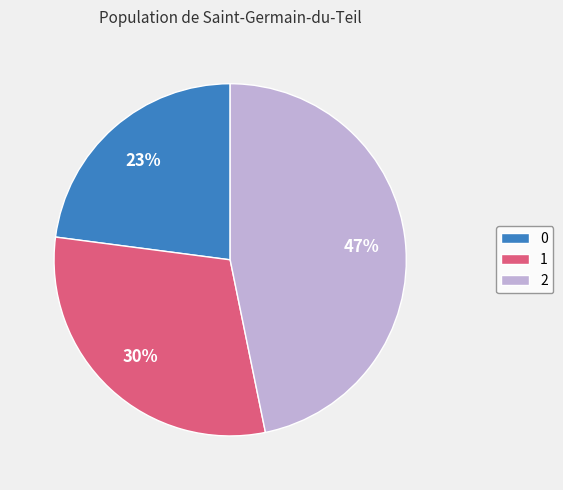

Is there any slice that represents more than half of the pie?

No